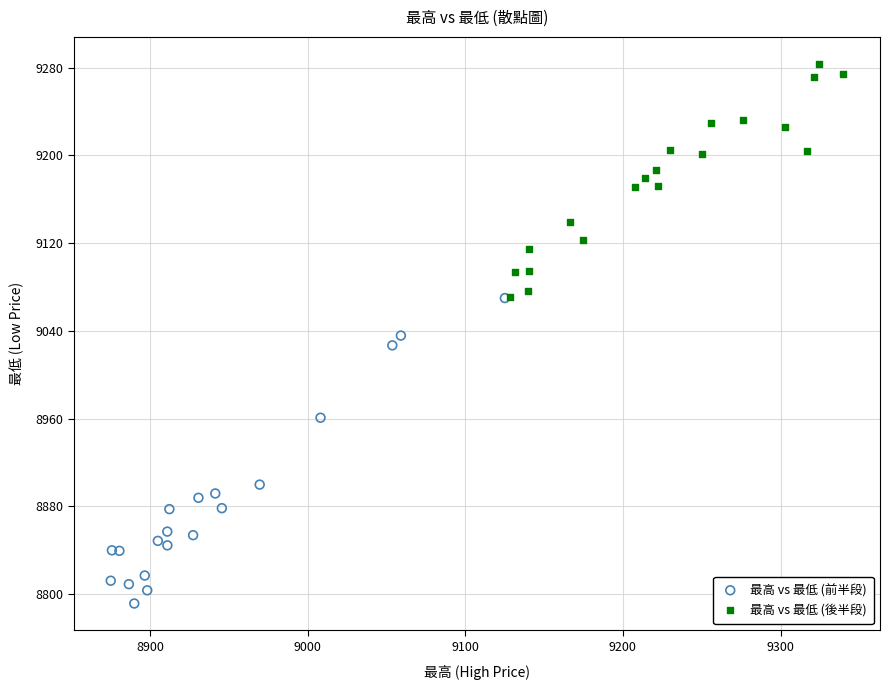

Which series contains the highest Y value?

最高 vs 最低 (後半段)